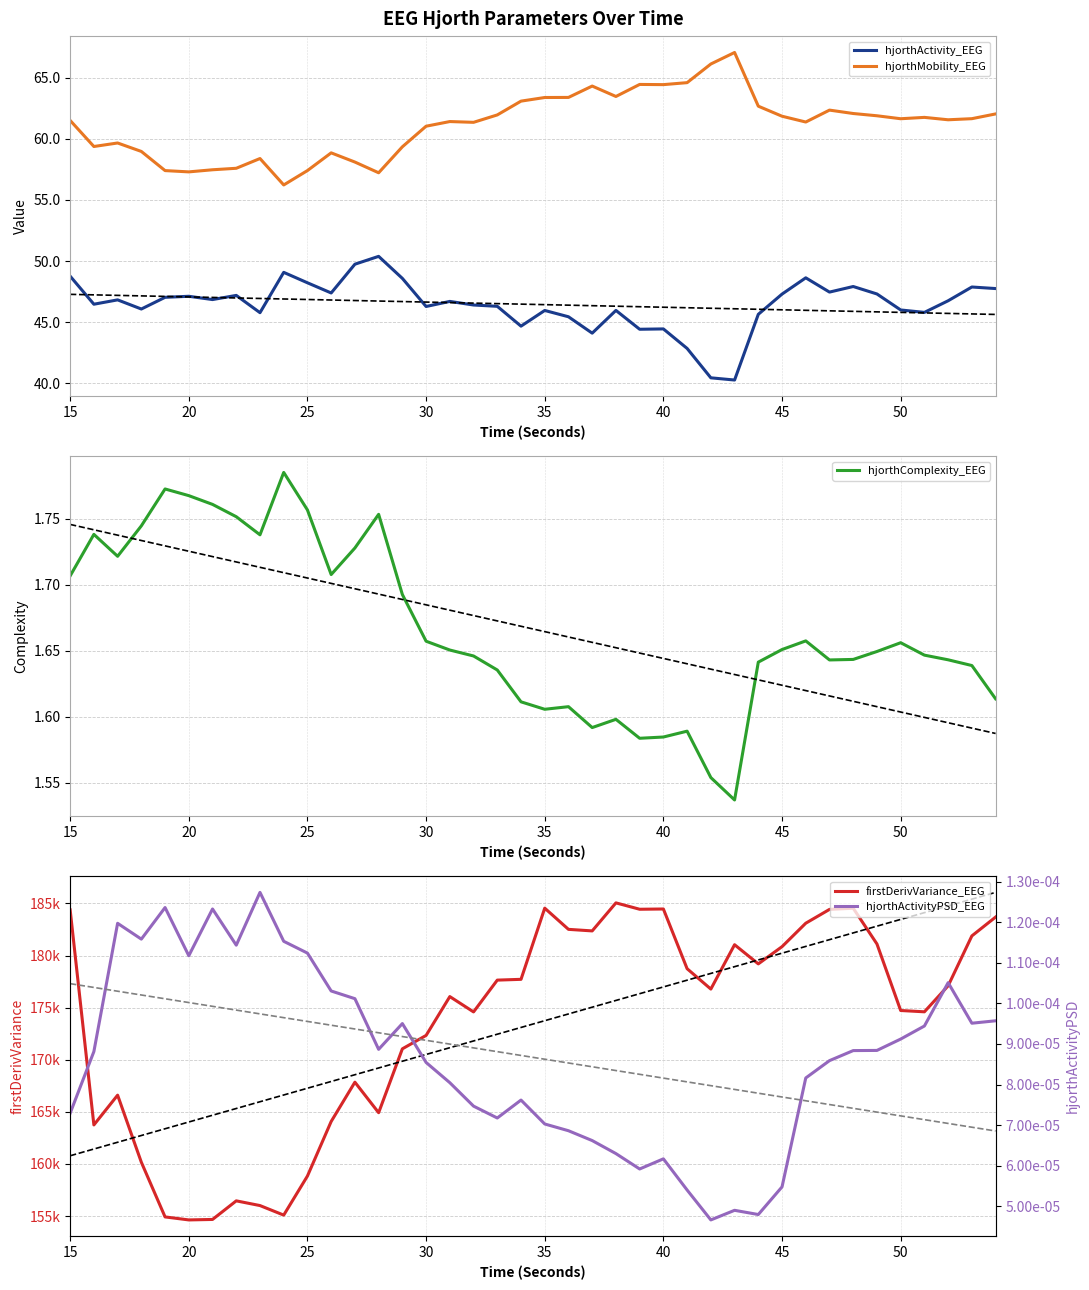

What is the difference between the second highest and second lowest values in the hjorthComplexity_EEG series?

0.2